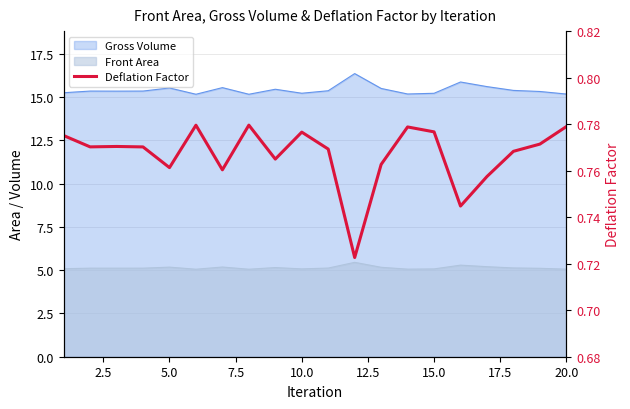

Reading left to right, what are all the values shown in this chart?

0.8	0.8	0.8	0.8	0.8	0.8	0.8	0.8	0.8	0.8	0.8	0.7	0.8	0.8	0.8	0.7	0.8	0.8	0.8	0.8